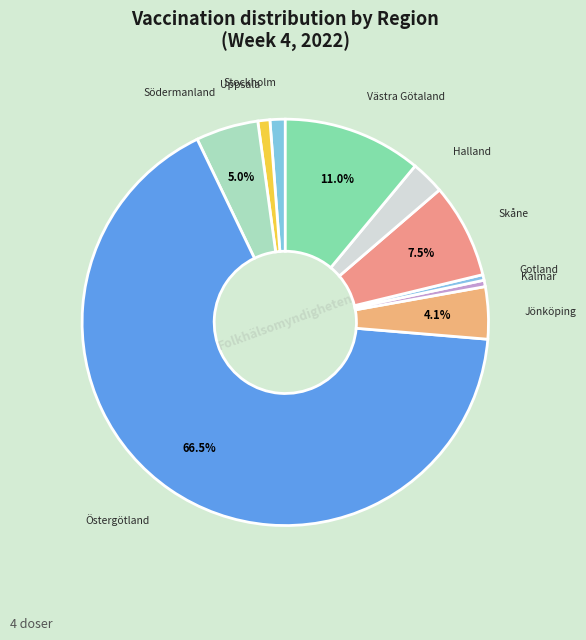

Count the number of slices in the pie.

10